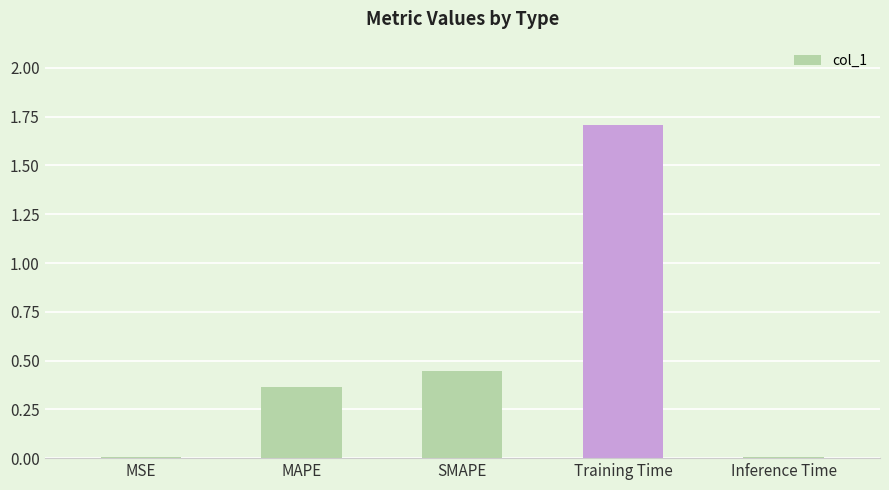

Which has a higher value, Training Time or SMAPE?

Training Time